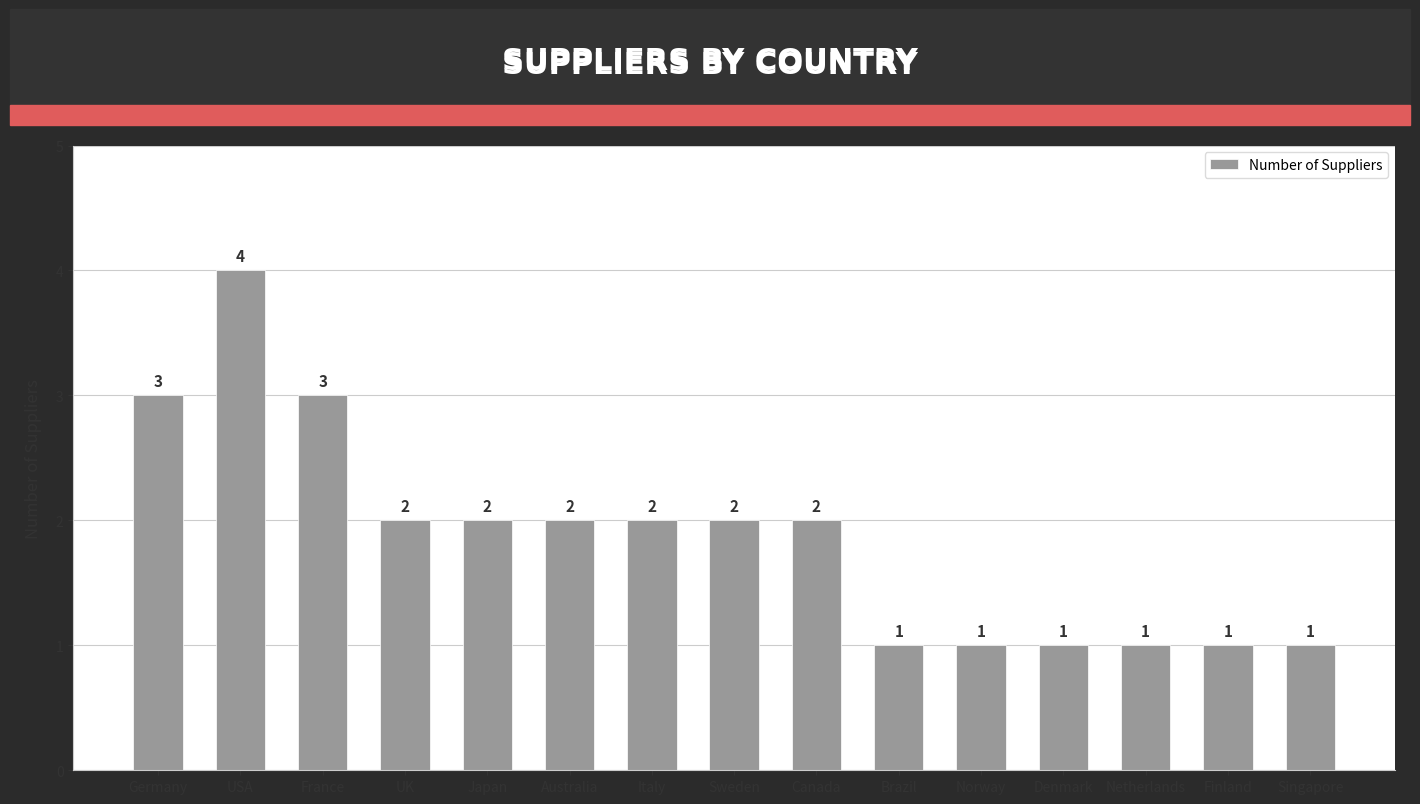

Does the chart contain stacked bars?

No